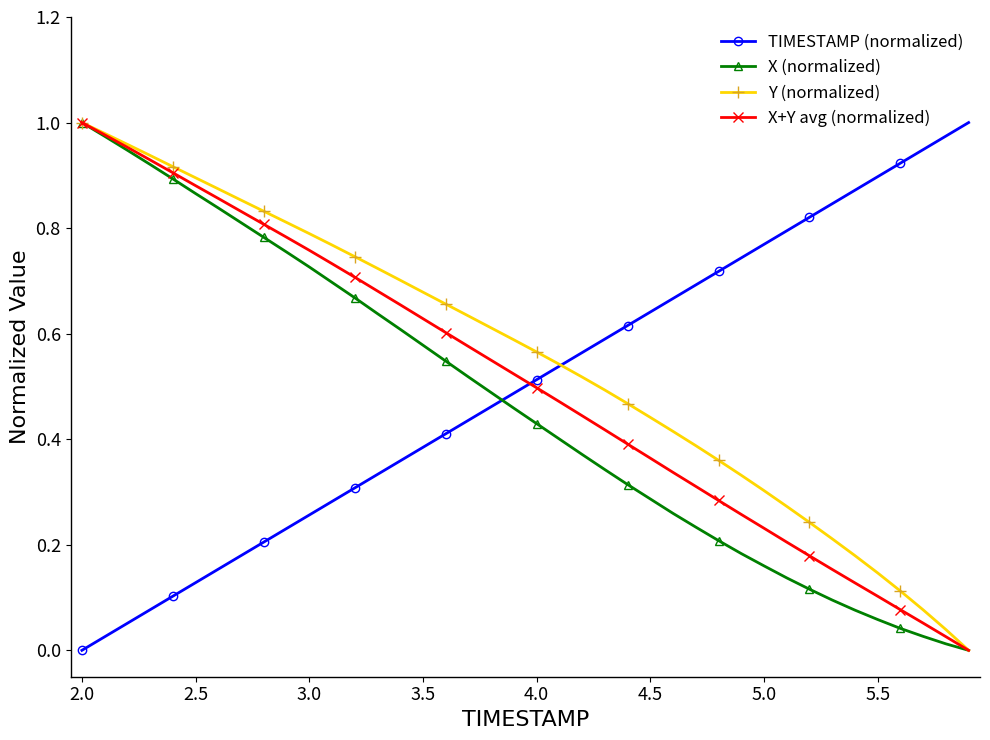

Which category has the highest value in the X (normalized) series?

2.0